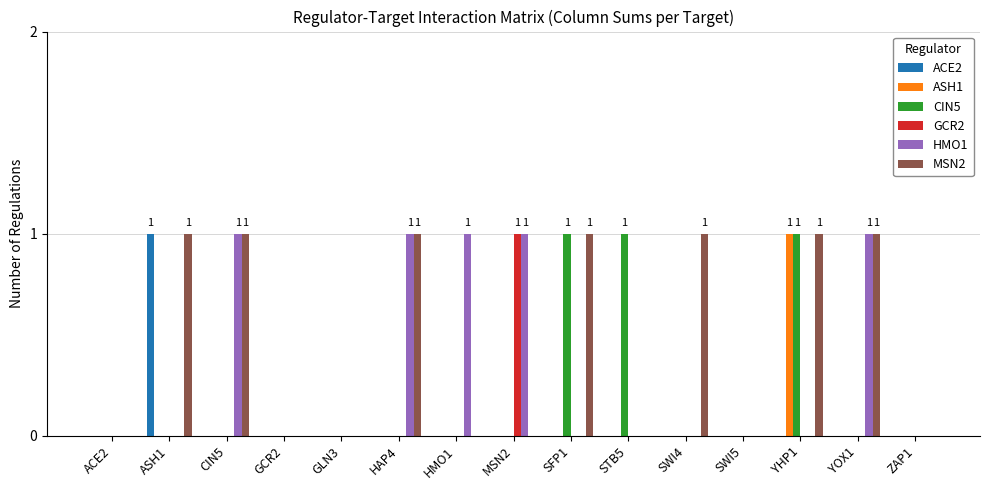

Does the chart contain stacked bars?

No